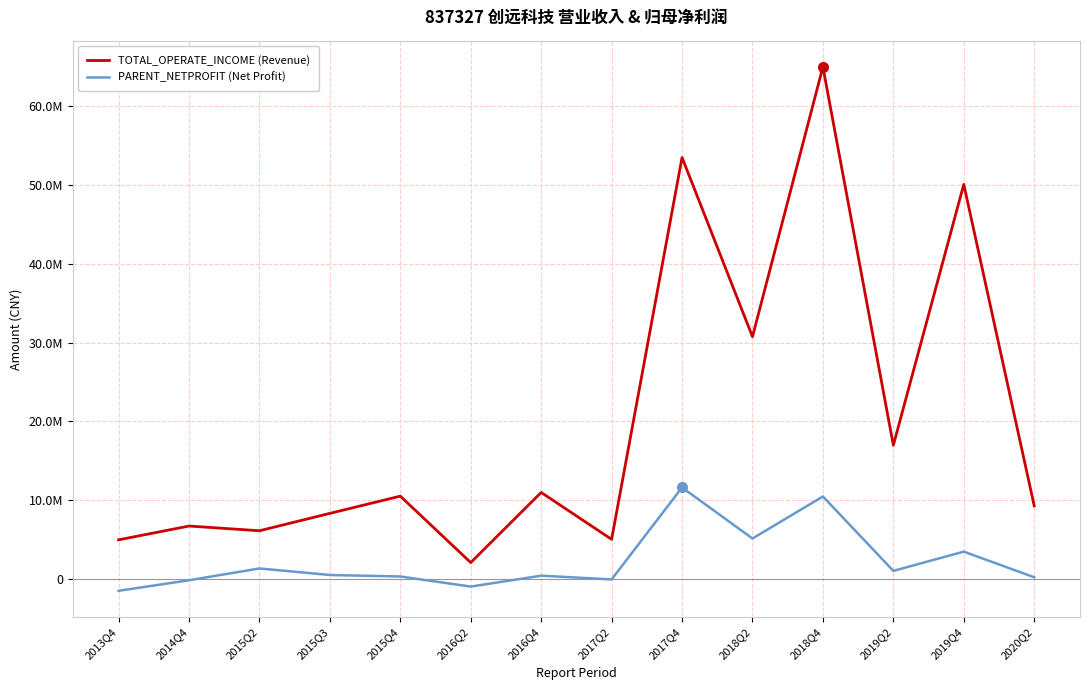

Does the chart have visible grid lines?

Yes